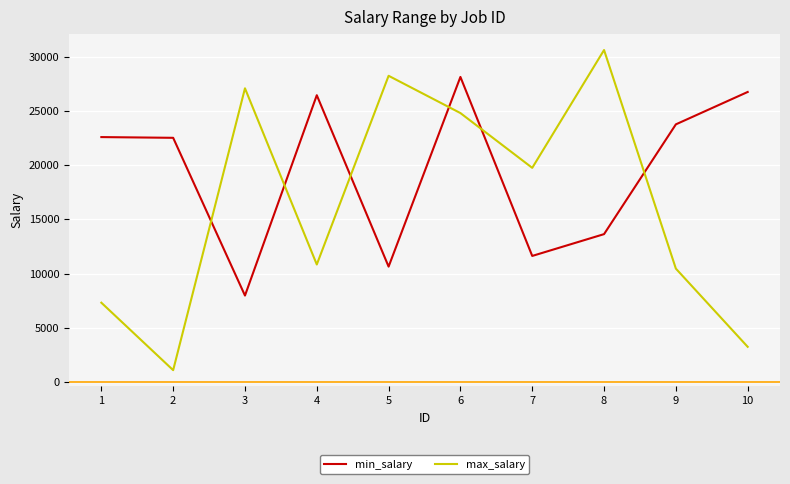

True or false: min_salary has more than 0 points higher than both neighbors.

True